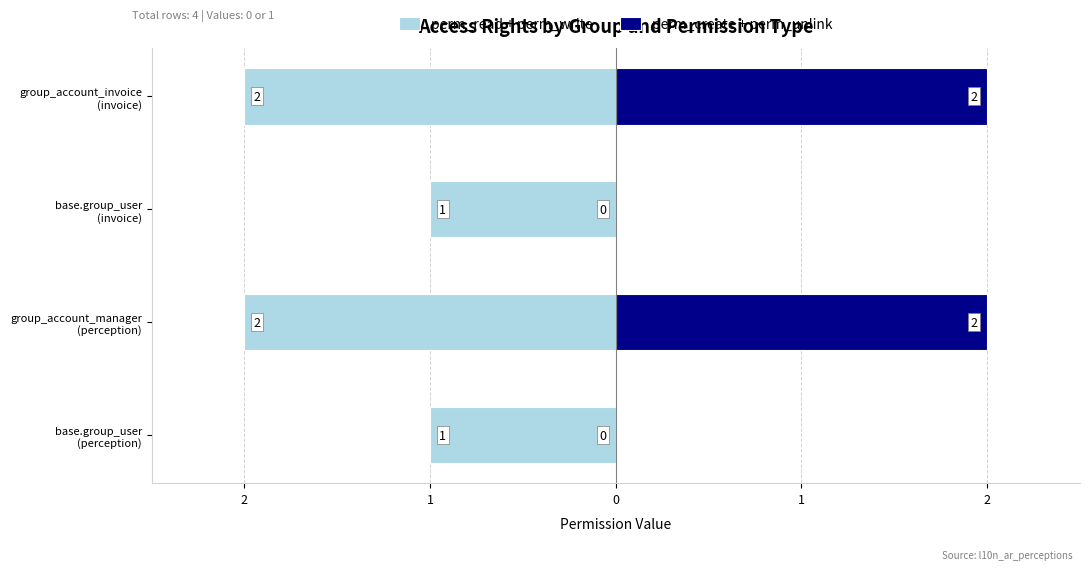

Reading left to right, what are all the values shown in this chart?

perm_read + perm_write: -1	-2	-1	-2
perm_create + perm_unlink: 0	2	0	2